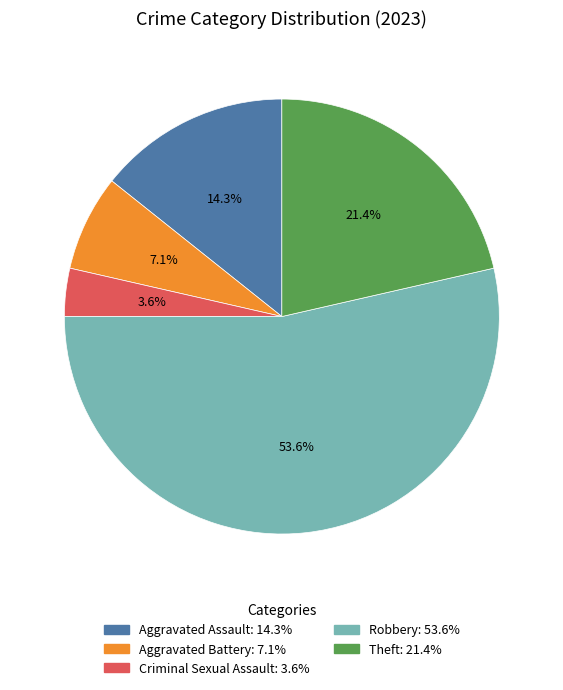

Is it true that Robbery is 61% of the pie?

False